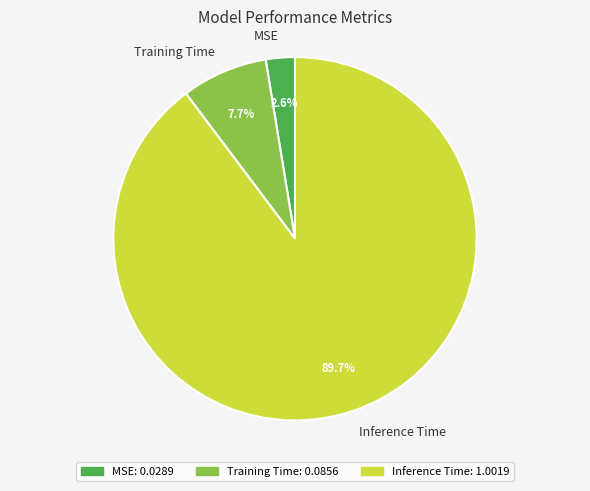

Is it true that Inference Time is 75% of the pie?

False